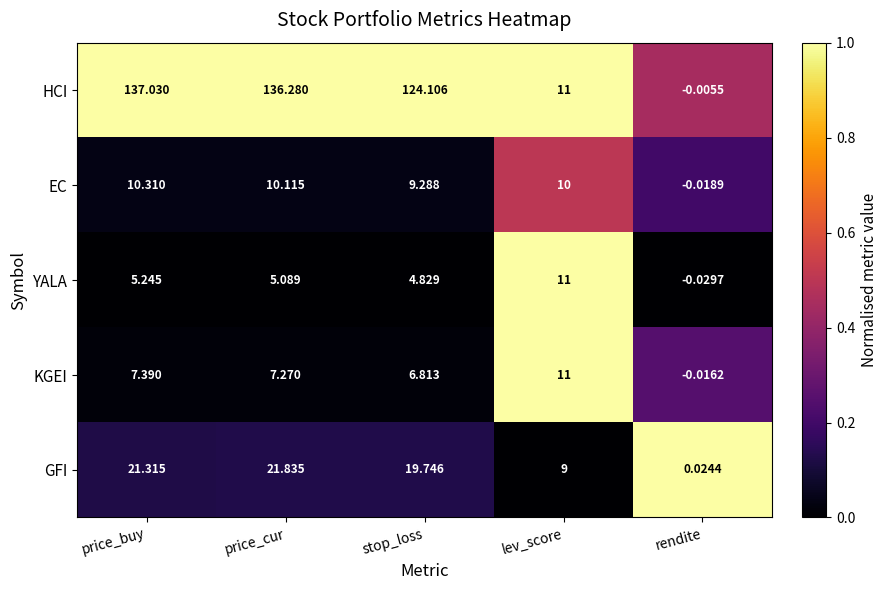

Where does the YALA series first go above 5?

price_buy